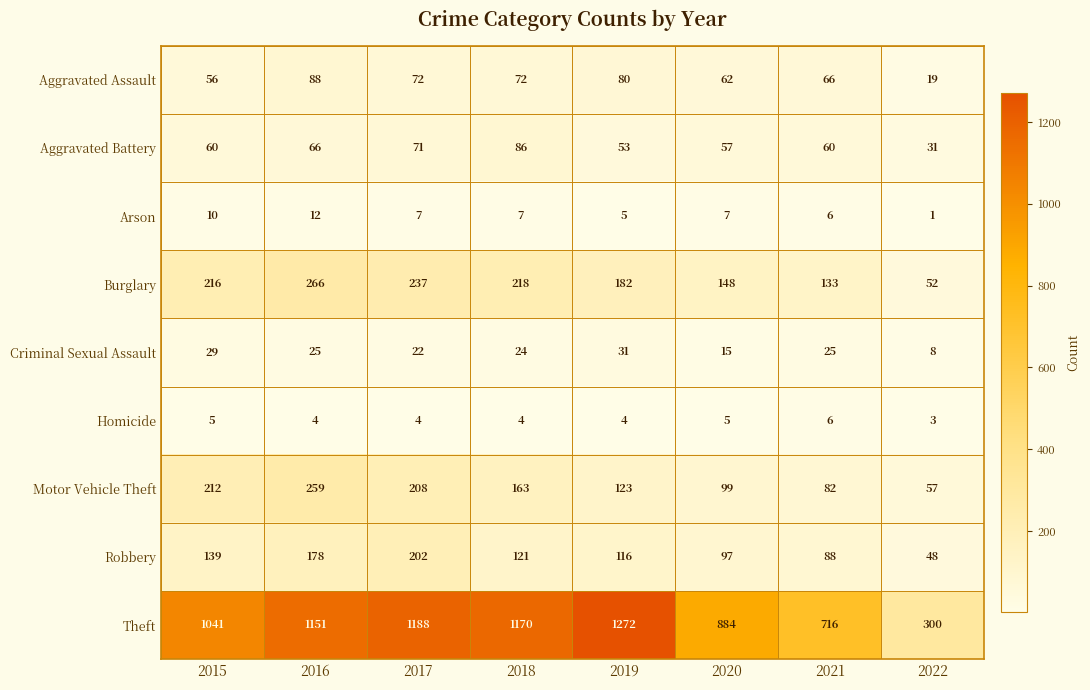

What is the spread (max minus min) of values at 2018?

1166